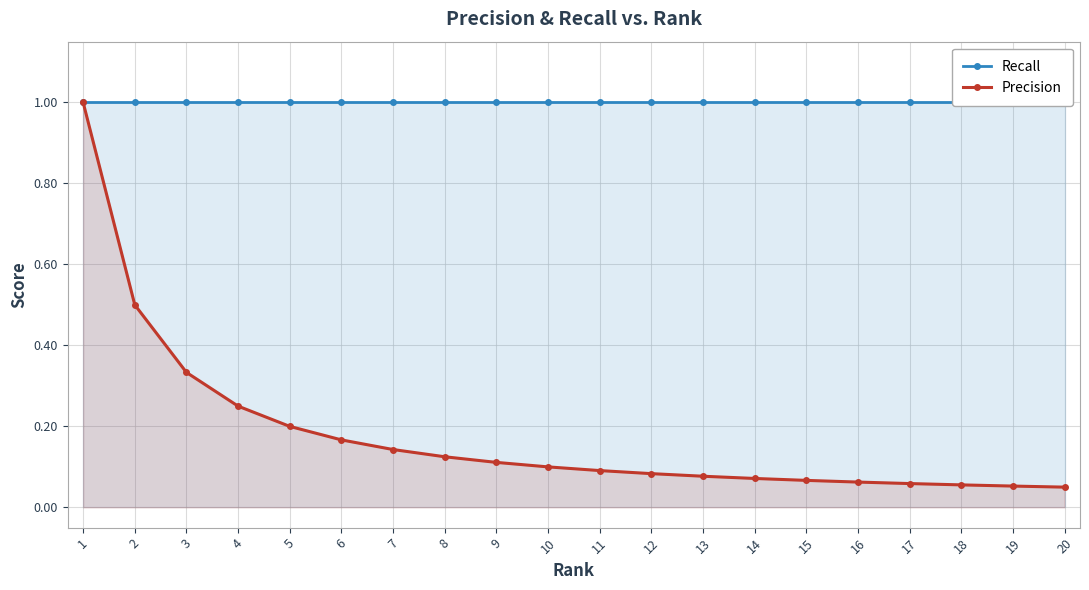

What is the lowest value of the Precision series?

0.1